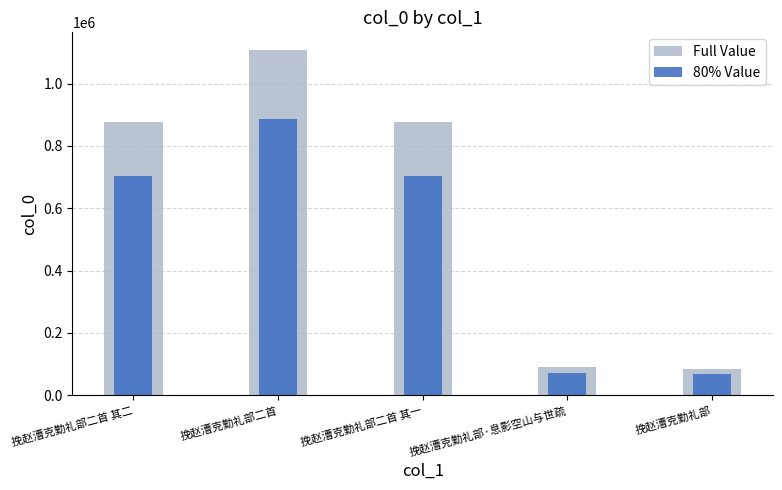

Rank the categories by Full Value value from highest to lowest.

挽赵漕克勤礼部二首, 挽赵漕克勤礼部二首 其一, 挽赵漕克勤礼部二首 其二, 挽赵漕克勤礼部·息影空山与世疏, 挽赵漕克勤礼部